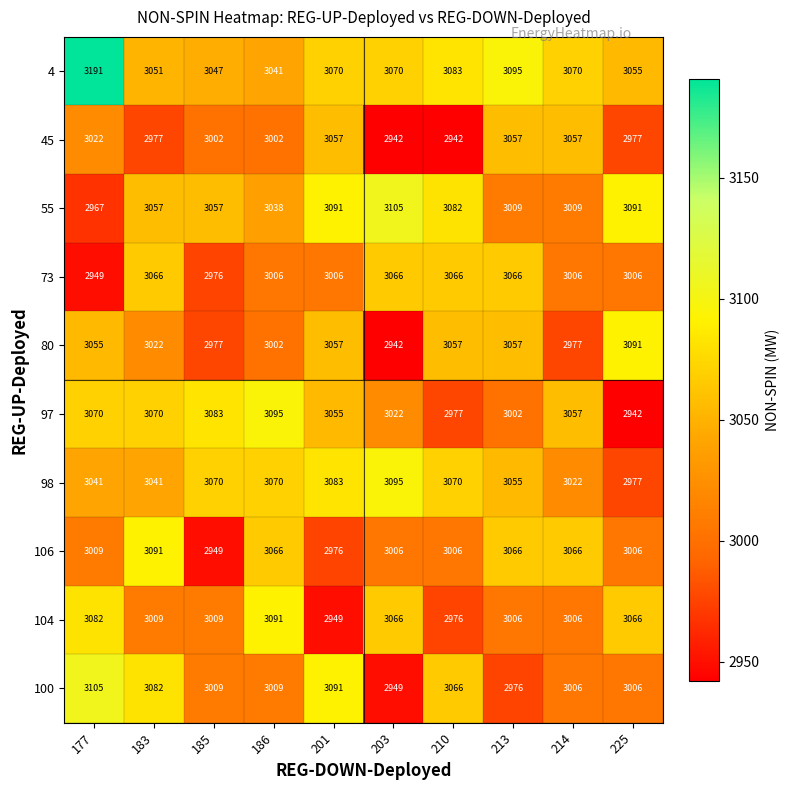

What is the total value across all series at 214?

30276